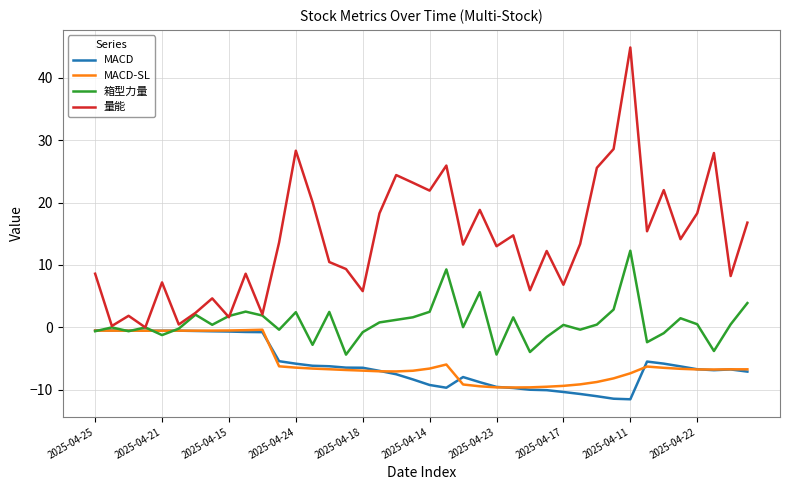

What is the maximum value shown in the chart?

44.8